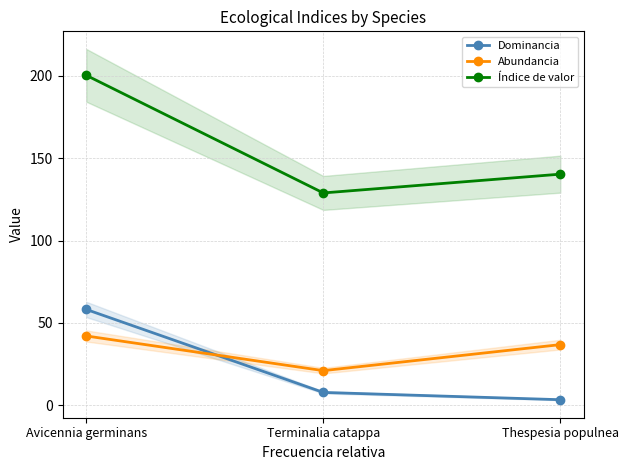

What is the label of the 1st point from the right?

Thespesia populnea